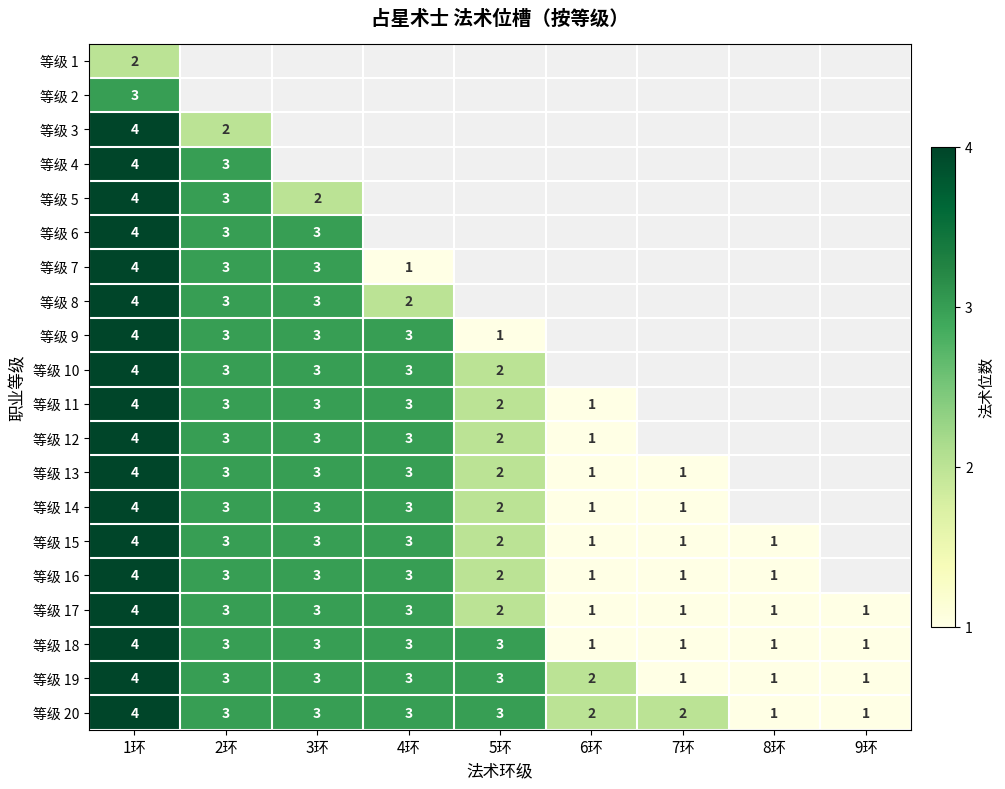

The 等级 8 series shows 1 at 4环. True or false?

False